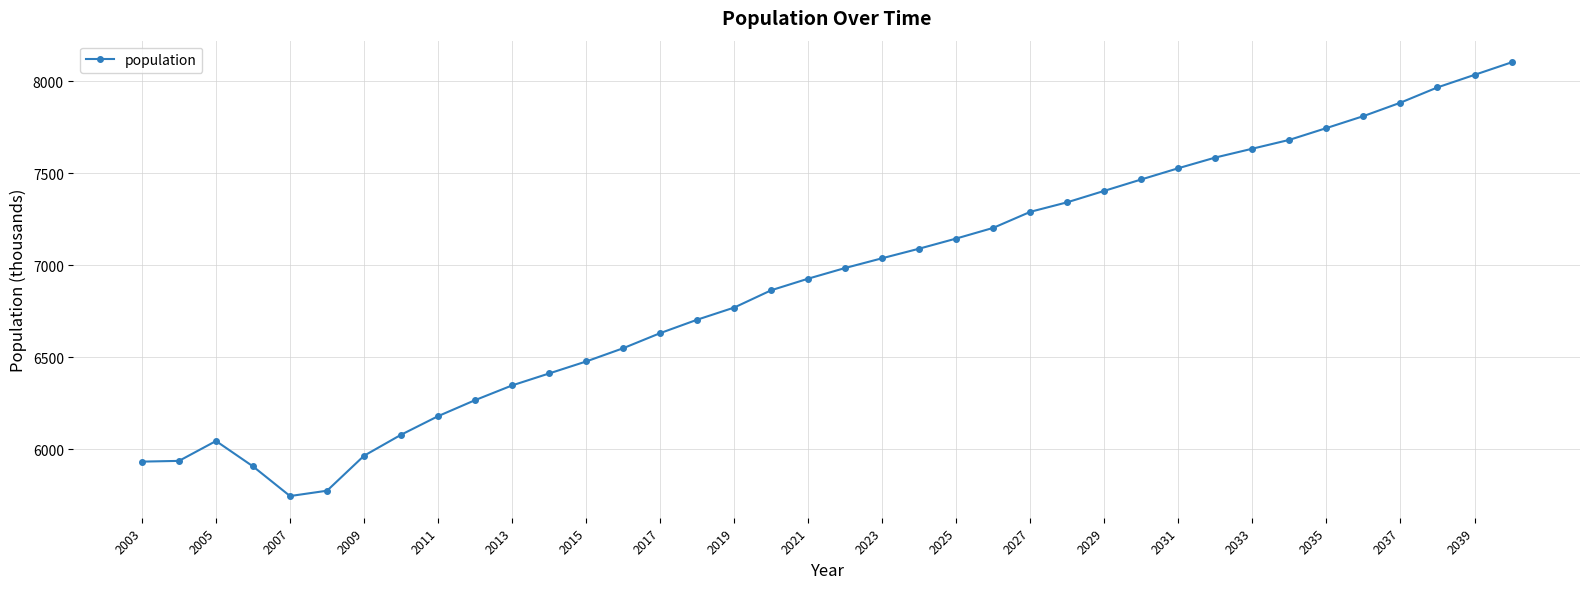

How many interior local peaks (higher than both neighbors) does the data have?

1